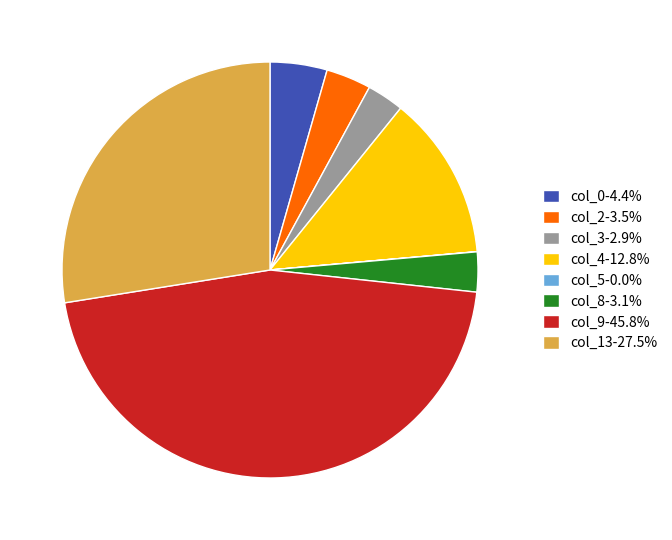

Is there a majority slice in this chart?

No